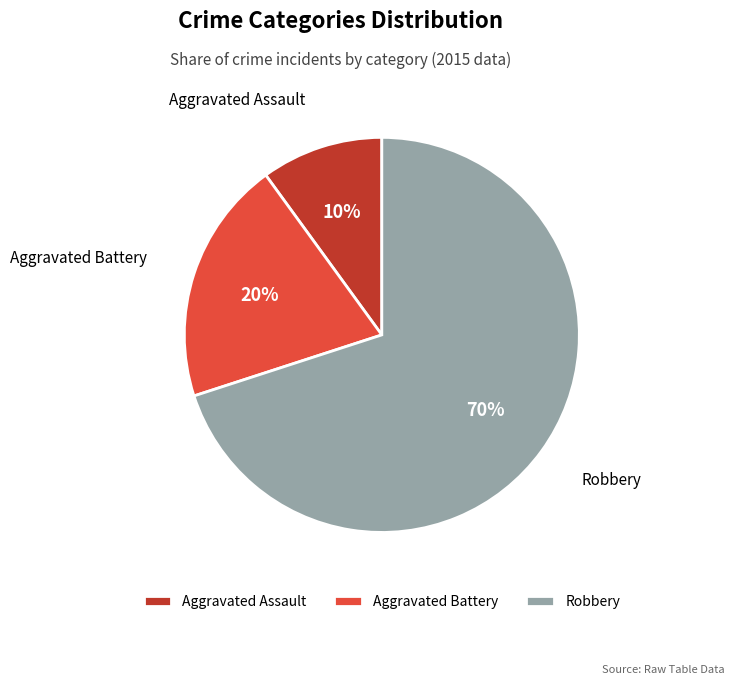

Count the number of slices in the pie.

3